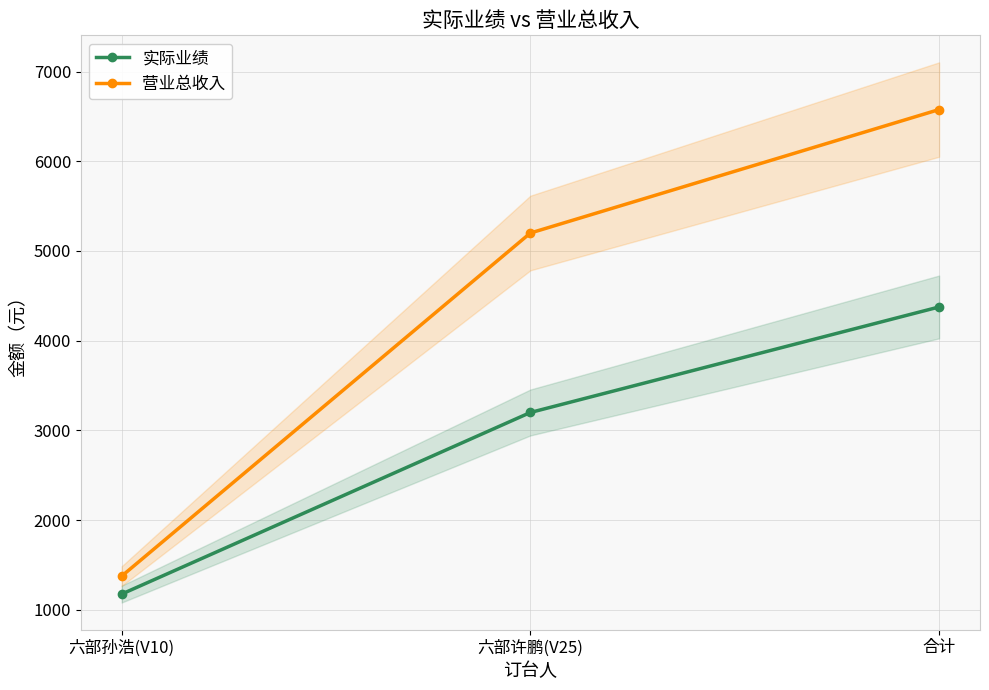

What is the maximum value shown in the chart?

6576